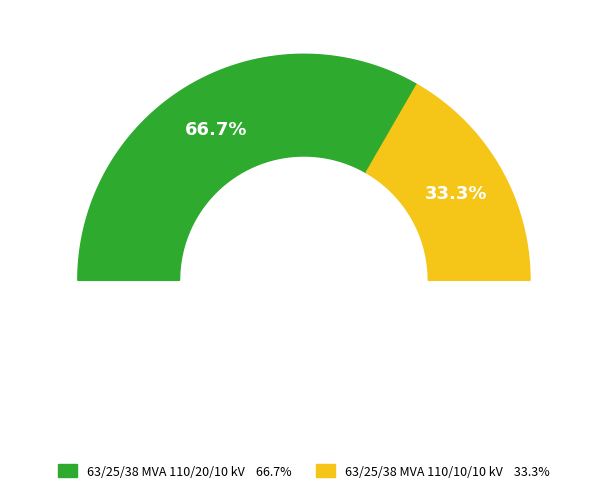

Which category accounts for the majority?

63/25/38 MVA 110/20/10 kV